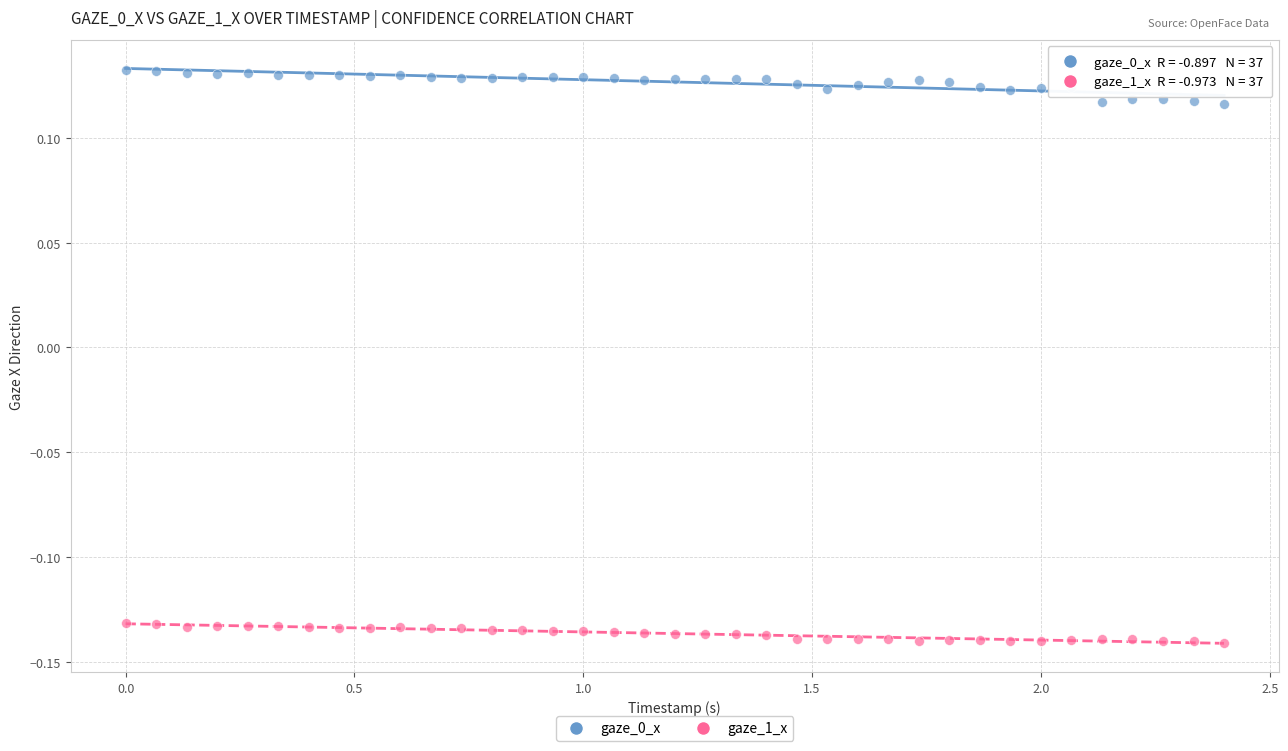

Across all data points, what is the range of Y values (max minus min)?

0.3